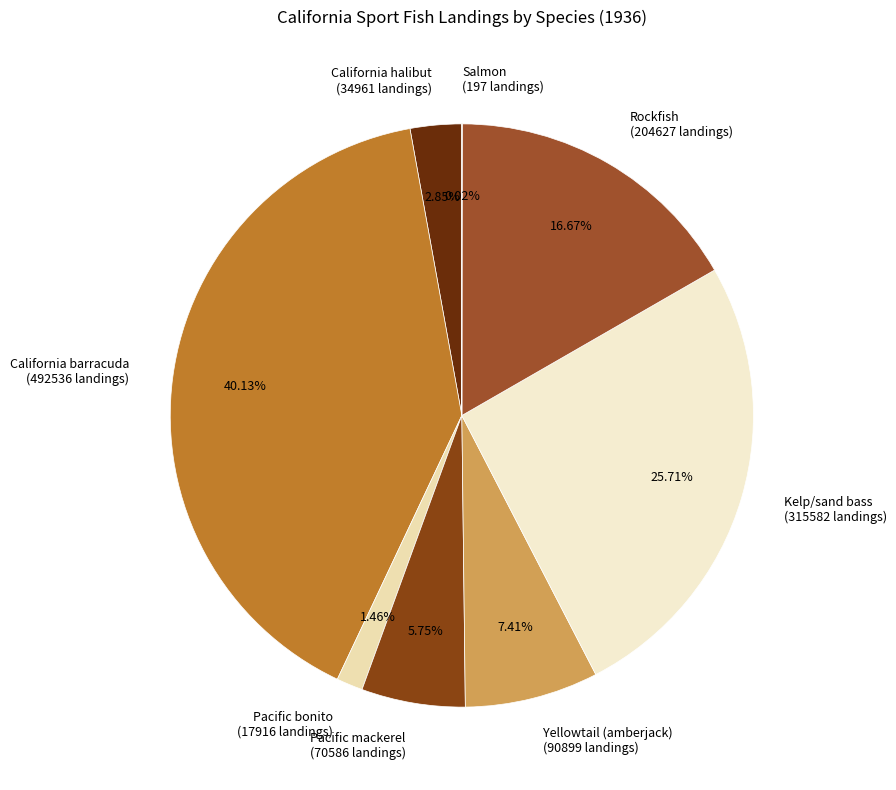

Combined, do Kelp/sand bass (315582 landings) and Pacific bonito (17916 landings) account for over 50%?

No